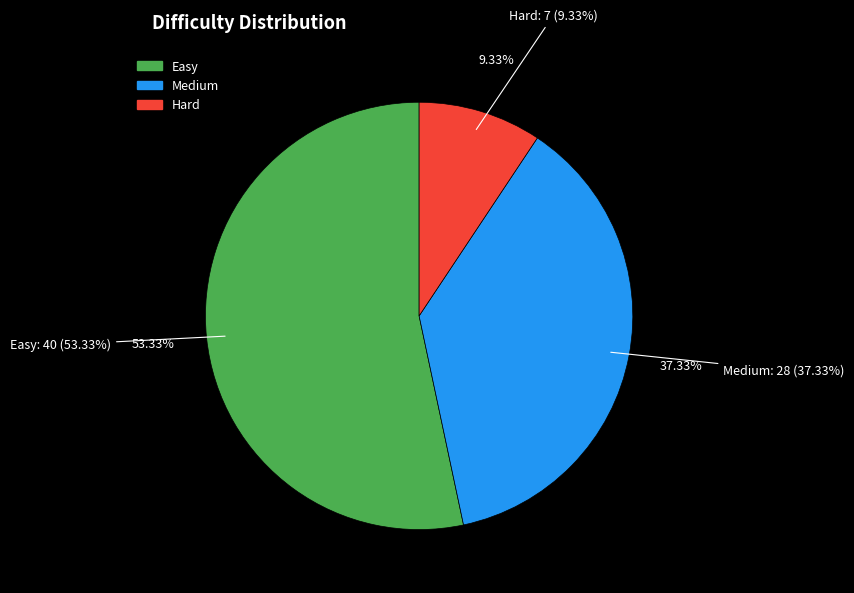

Which slice is the largest?

Easy